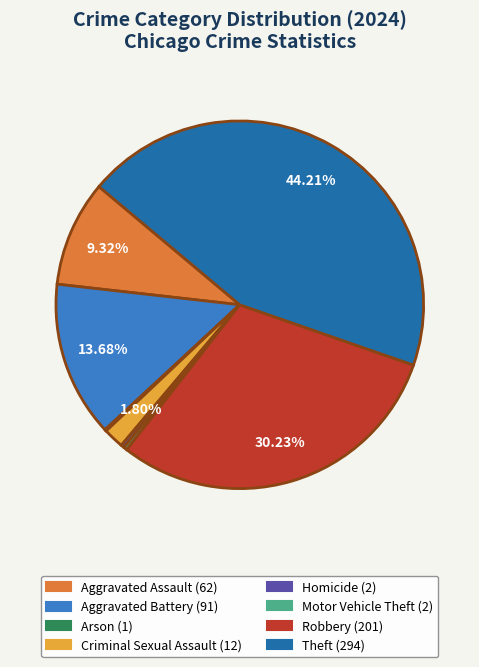

Is there a majority slice in this chart?

No